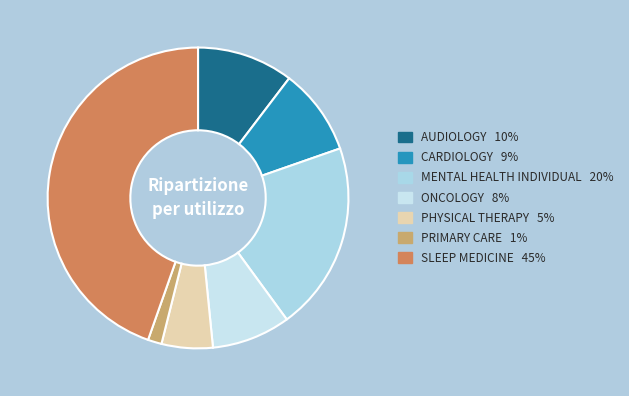

How many segments does this pie chart have?

7